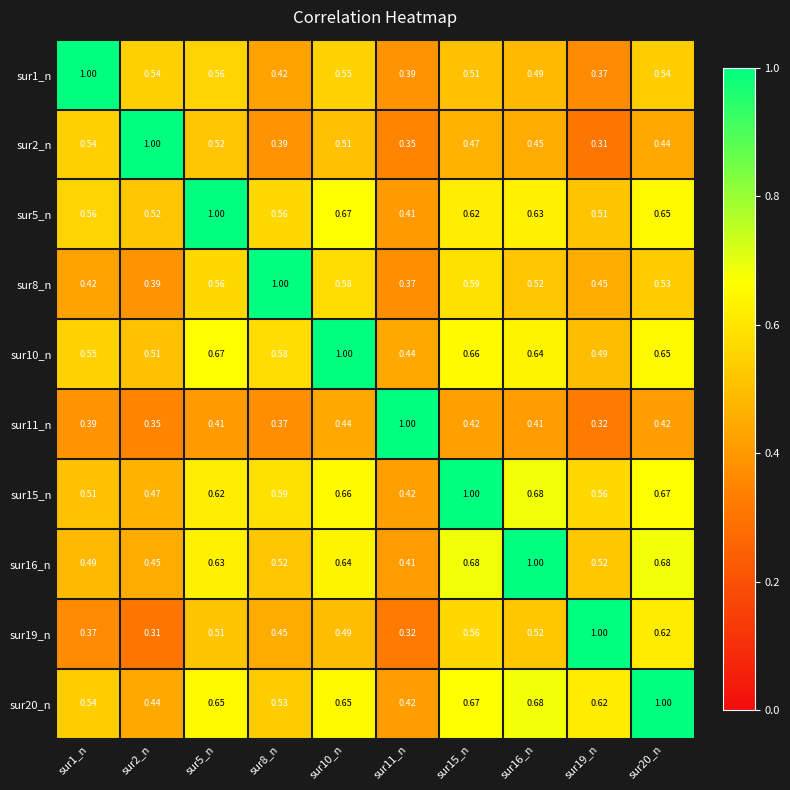

At how many categories does at least one series exceed 0?

10